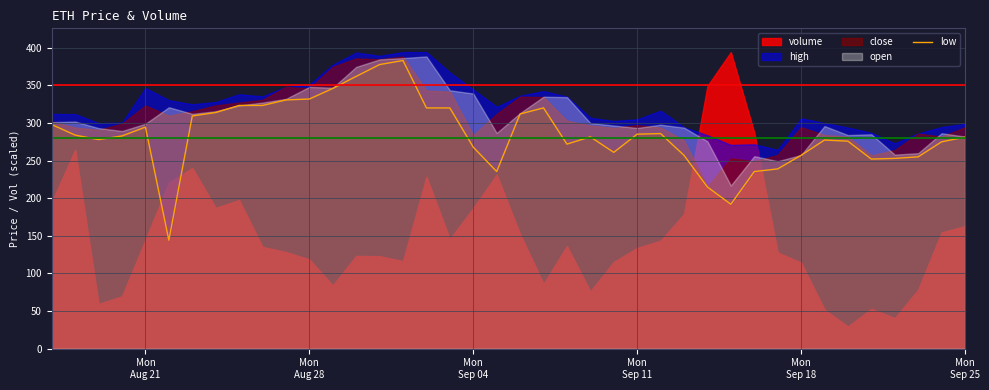

How many points are higher than both their immediate neighbors (excluding endpoints)?

7